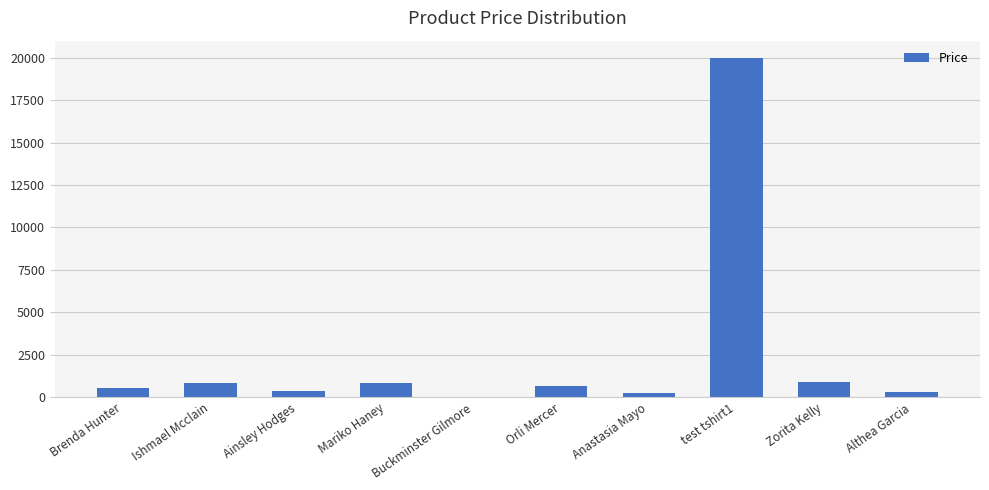

What is the sum of all values?

24742